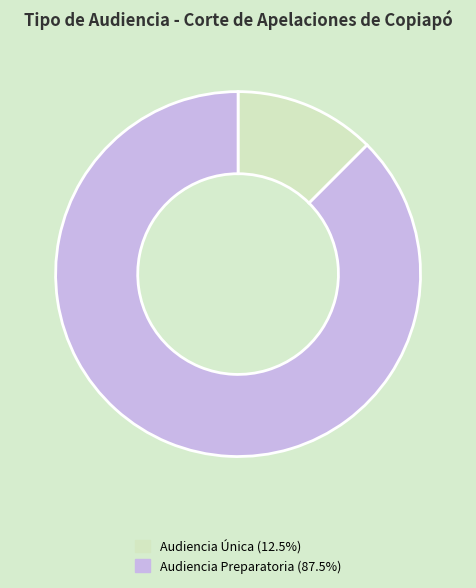

Combined, do Audiencia Única and Audiencia Preparatoria account for over 50%?

Yes